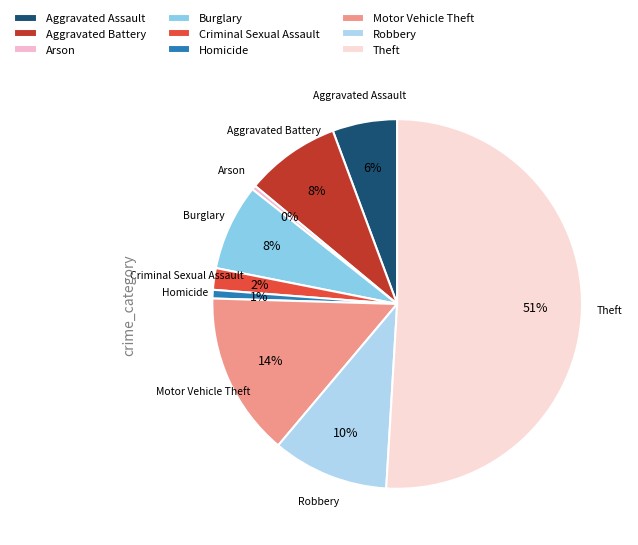

Is the sum of Homicide and Arson greater than half?

No